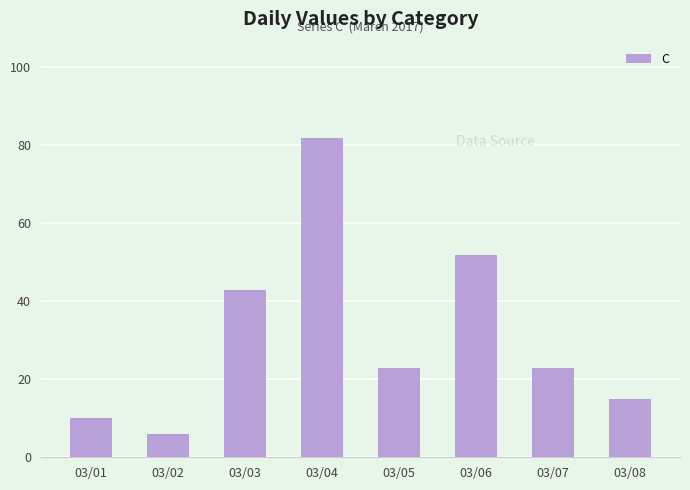

What is the value of the 2nd bar from the left?

6